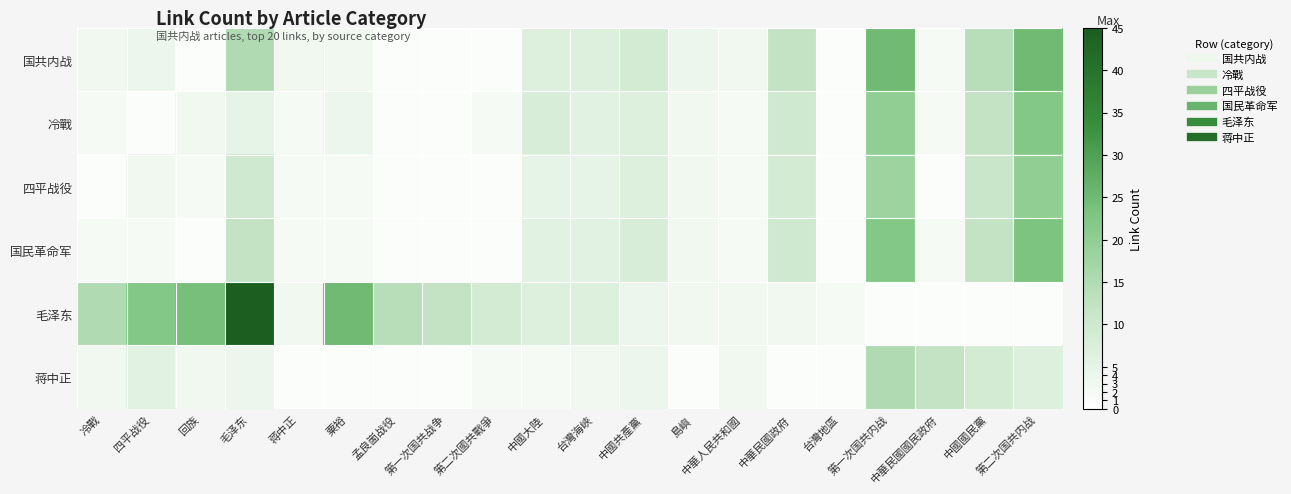

Reading right to left, extract all data points from this chart.

国共内战: 第二次国共内战=25	中國國民黨=14	中華民國國民政府=2	第一次国共内战=25	台灣地區=1	中華民國政府=12	中華人民共和國=3	島嶼=4	中國共產黨=9	台灣海峽=7	中國大陸=7	第二次國共戰爭=1	第一次国共战争=1	孟良崮战役=1	粟裕=3	蒋中正=3	毛泽东=15	回族=1	四平战役=4	冷戰=3
冷戰: 第二次国共内战=22	中國國民黨=12	中華民國國民政府=2	第一次国共内战=20	台灣地區=1	中華民國政府=10	中華人民共和國=2	島嶼=3	中國共產黨=7	台灣海峽=6	中國大陸=8	第二次國共戰爭=2	第一次国共战争=1	孟良崮战役=1	粟裕=4	蒋中正=2	毛泽东=5	回族=3	四平战役=1	冷戰=2
四平战役: 第二次国共内战=20	中國國民黨=11	中華民國國民政府=1	第一次国共内战=18	台灣地區=1	中華民國政府=9	中華人民共和國=2	島嶼=3	中國共產黨=7	台灣海峽=5	中國大陸=5	第二次國共戰爭=1	第一次国共战争=1	孟良崮战役=1	粟裕=2	蒋中正=2	毛泽东=10	回族=2	四平战役=3	冷戰=1
国民革命军: 第二次国共内战=23	中國國民黨=12	中華民國國民政府=2	第一次国共内战=22	台灣地區=1	中華民國政府=10	中華人民共和國=2	島嶼=3	中國共產黨=8	台灣海峽=6	中國大陸=6	第二次國共戰爭=1	第一次国共战争=1	孟良崮战役=1	粟裕=2	蒋中正=2	毛泽东=12	回族=1	四平战役=2	冷戰=2
毛泽东: 第二次国共内战=1	中國國民黨=1	中華民國國民政府=1	第一次国共内战=1	台灣地區=2	中華民國政府=3	中華人民共和國=3	島嶼=3	中國共產黨=4	台灣海峽=7	中國大陸=7	第二次國共戰爭=9	第一次国共战争=12	孟良崮战役=14	粟裕=25	蒋中正=3	毛泽东=45	回族=24	四平战役=22	冷戰=15
蒋中正: 第二次国共内战=7	中國國民黨=9	中華民國國民政府=12	第一次国共内战=15	台灣地區=1	中華民國政府=1	中華人民共和國=3	島嶼=1	中國共產黨=4	台灣海峽=3	中國大陸=2	第二次國共戰爭=2	第一次国共战争=1	孟良崮战役=1	粟裕=1	蒋中正=1	毛泽东=4	回族=3	四平战役=6	冷戰=3